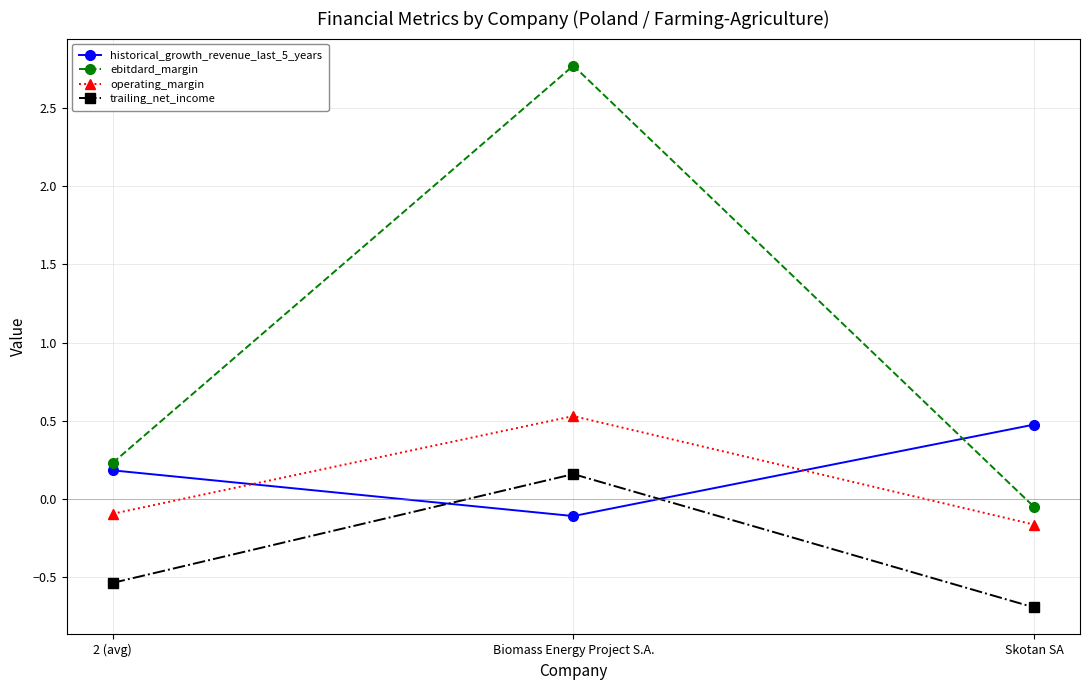

Which series has the largest range (max minus min)?

ebitdard_margin